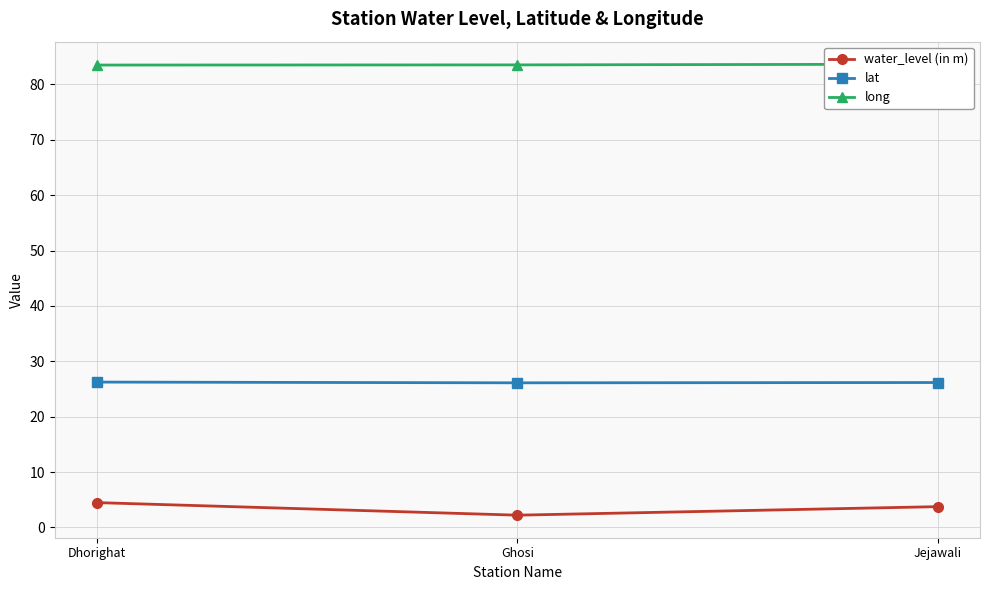

Which series has the widest spread of values?

water_level (in m)